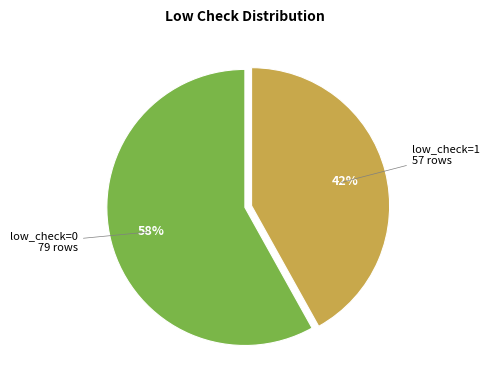

Which has a higher value, low_check=1 or low_check=0?

low_check=0